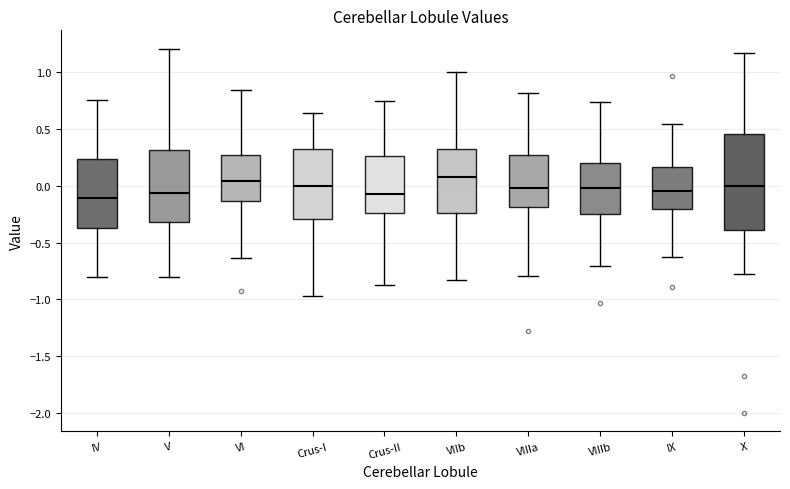

Reading left to right, transcribe this box plot: for each box, give where its median line is, the range the box spans, and where its two whiskers end, as read against the y-axis. The values are not printed on the chart, so give them approximately, as read against the axis.

IV: median -0.10, box -0.35 to 0.25, whiskers -0.80 to 0.75
V: median -0.05, box -0.30 to 0.30, whiskers -0.80 to 1.20
VI: median 0.05, box -0.15 to 0.30, whiskers -0.65 to 0.85
Crus-I: median 0.00, box -0.30 to 0.35, whiskers -0.95 to 0.65
Crus-II: median -0.05, box -0.25 to 0.25, whiskers -0.85 to 0.75
VIIb: median 0.10, box -0.25 to 0.35, whiskers -0.85 to 1.00
VIIIa: median 0.00, box -0.20 to 0.25, whiskers -0.80 to 0.80
VIIIb: median 0.00, box -0.25 to 0.20, whiskers -0.70 to 0.75
IX: median -0.05, box -0.20 to 0.15, whiskers -0.60 to 0.55
X: median 0.00, box -0.40 to 0.45, whiskers -0.80 to 1.15